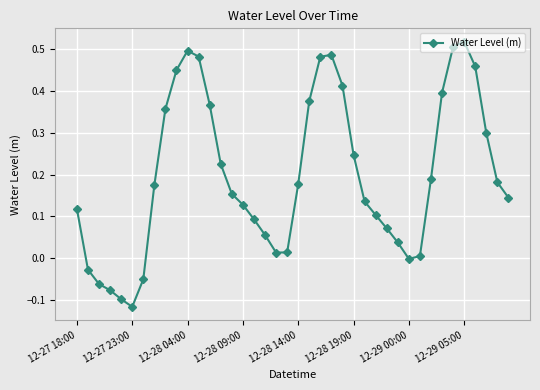

What is the difference between the maximum and second lowest values?

0.6